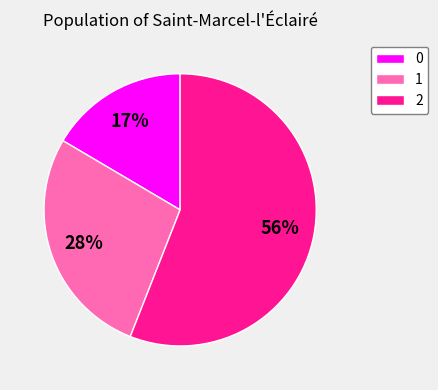

Does 2 represent more than half of the total?

Yes